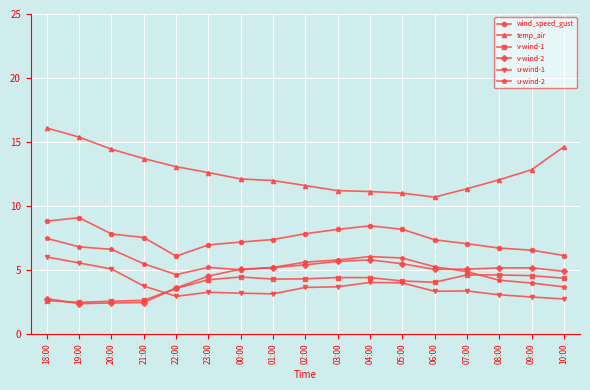

The u-wind-2 series shows 7.5 at 22:00. True or false?

False